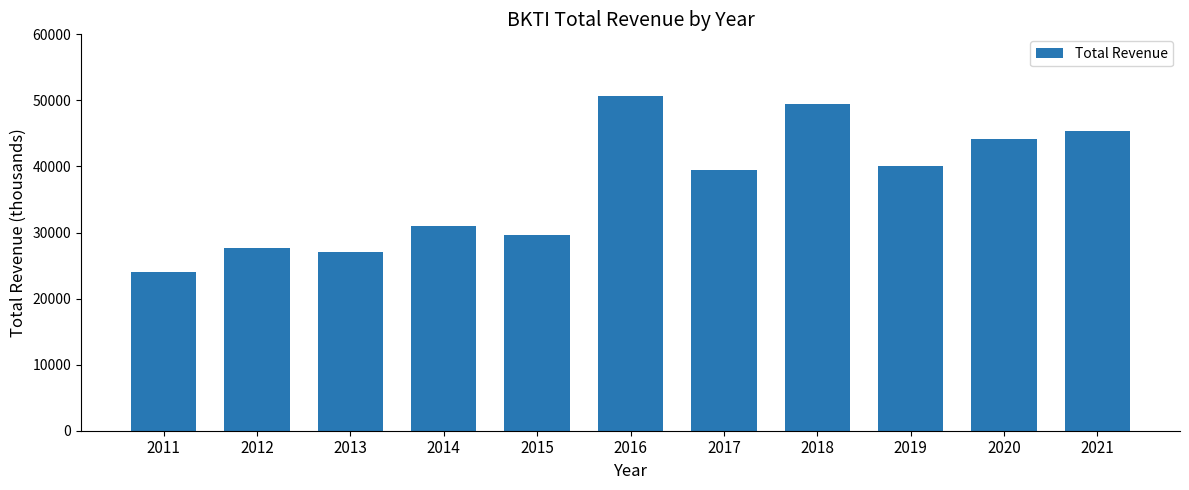

What is the average value?

37136